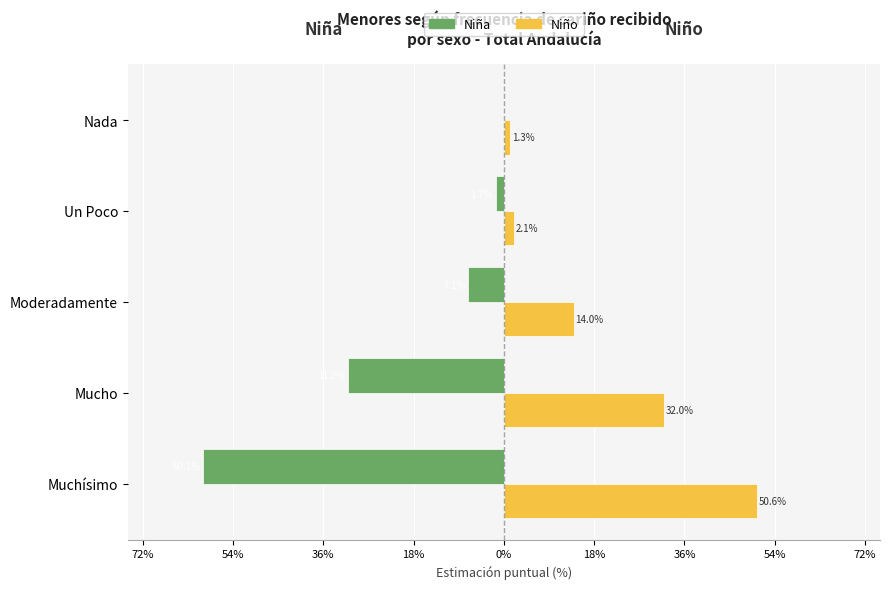

What are all the series names shown in the legend?

Niña, Niño